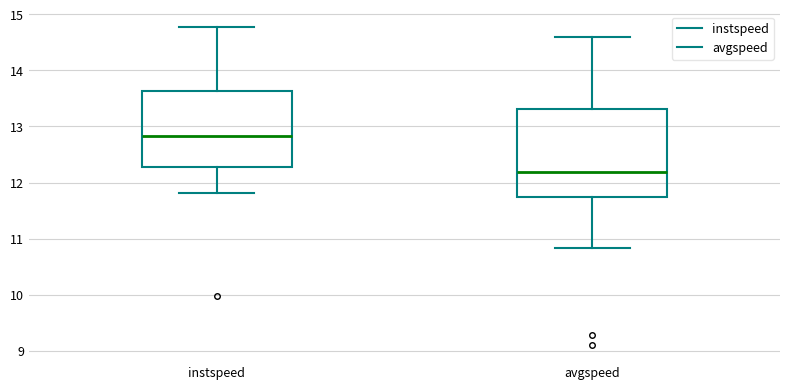

Where is the upper edge of the box for instspeed on the y-axis? The values are not printed on the chart, so give them approximately, as read against the axis.

13.6